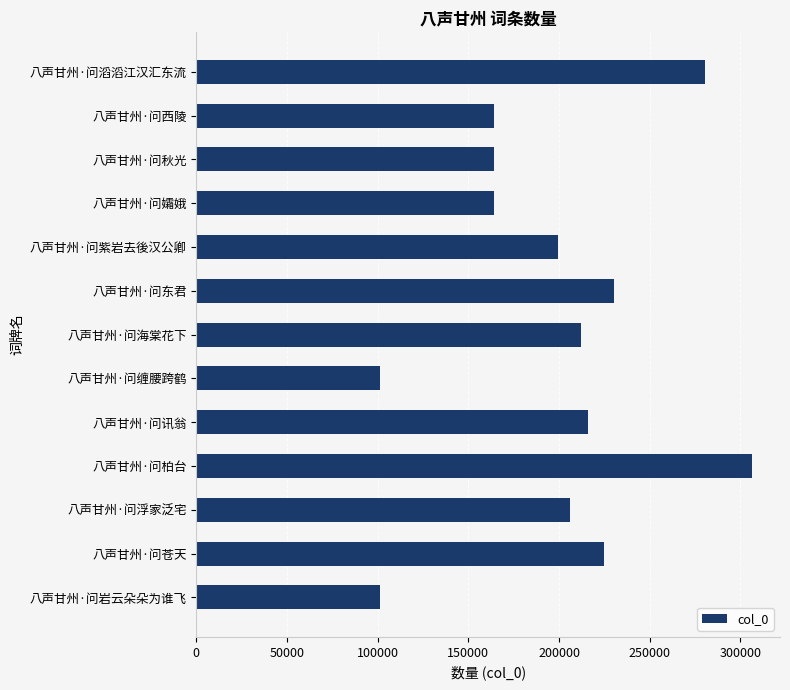

What is the difference between the second highest and second lowest values?

179018